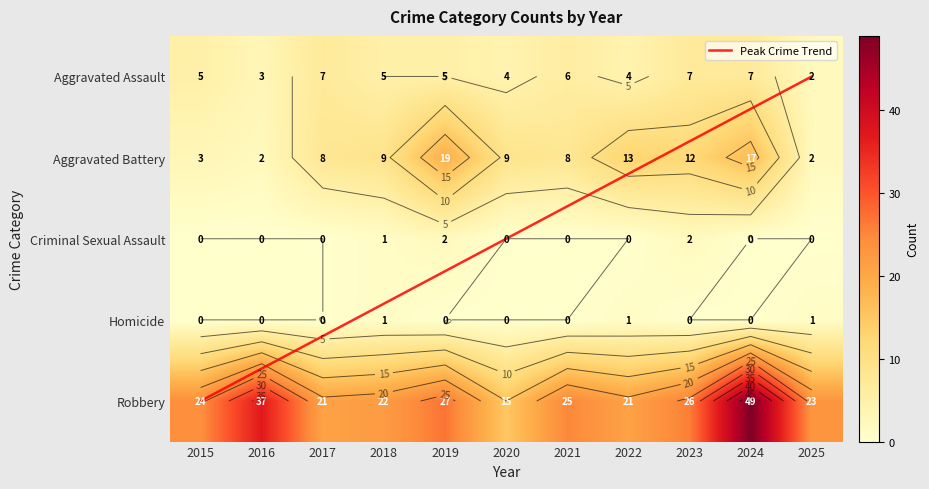

Which has a higher value, 2018 or 2024?

2024